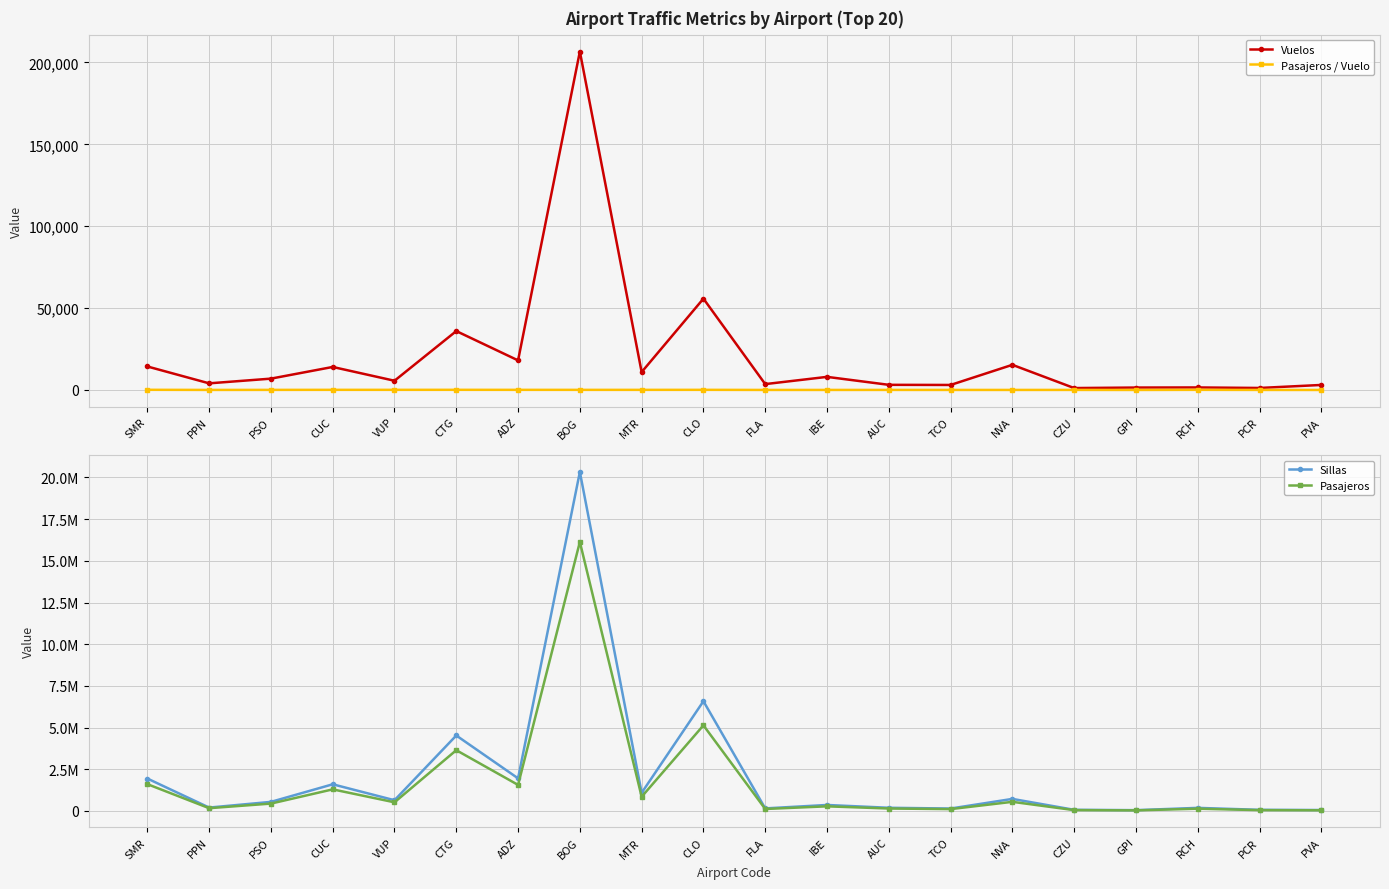

Which series has the largest range (max minus min)?

Sillas